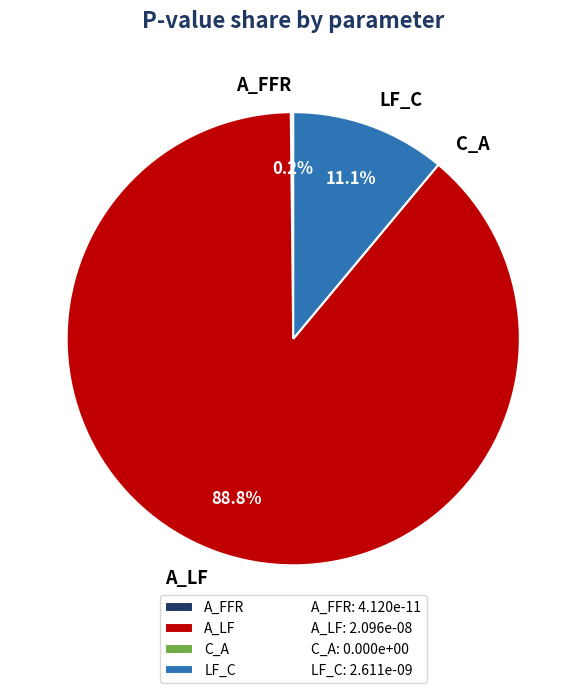

Is there a majority slice in this chart?

Yes